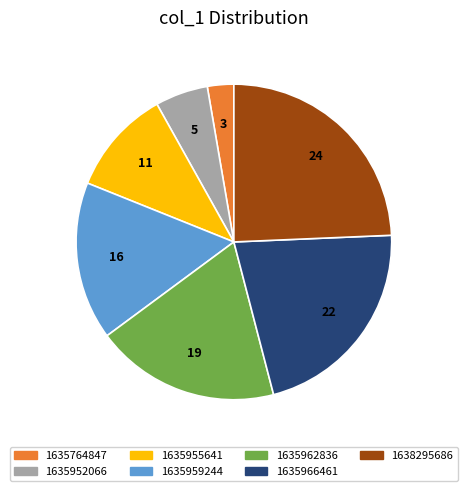

Approximately how many times larger is the value at 1635952066 compared to 1635764847?

2.0